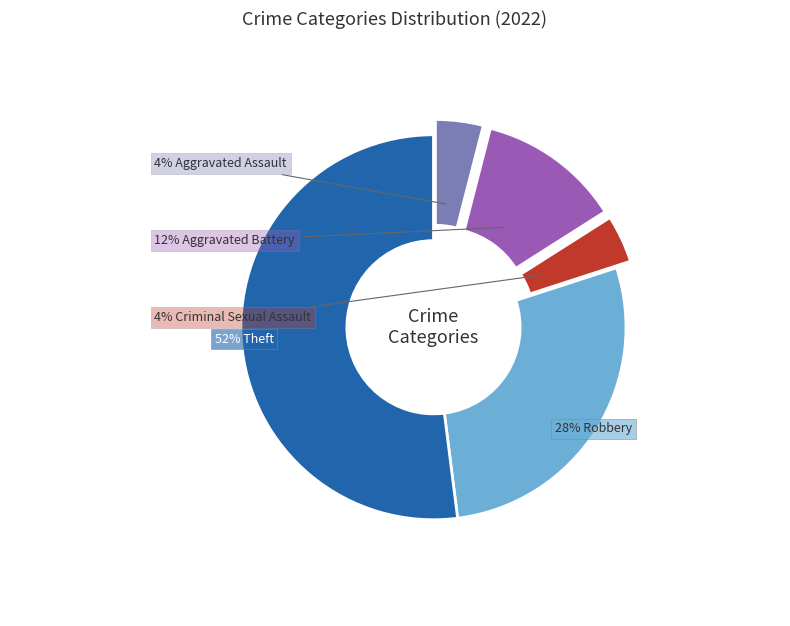

Does any single category account for the majority?

Yes